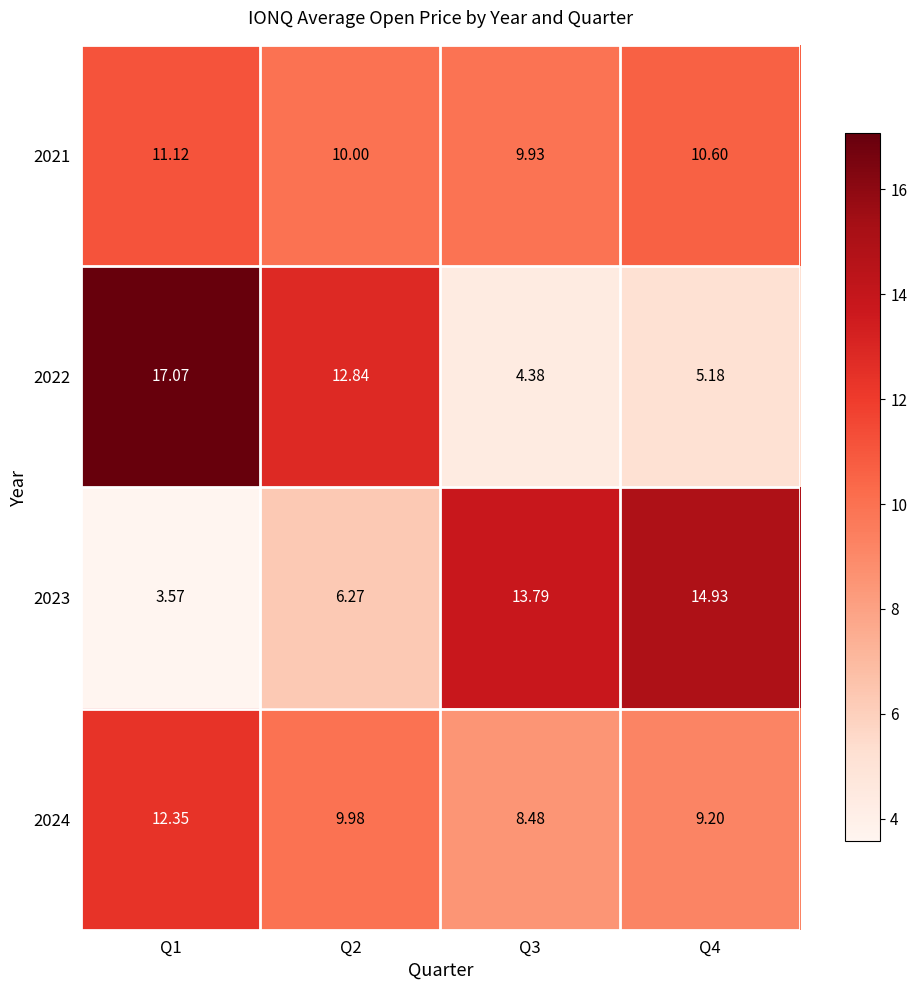

Is the value of 2022 at Q4 greater than the value of 2023 at Q3?

No